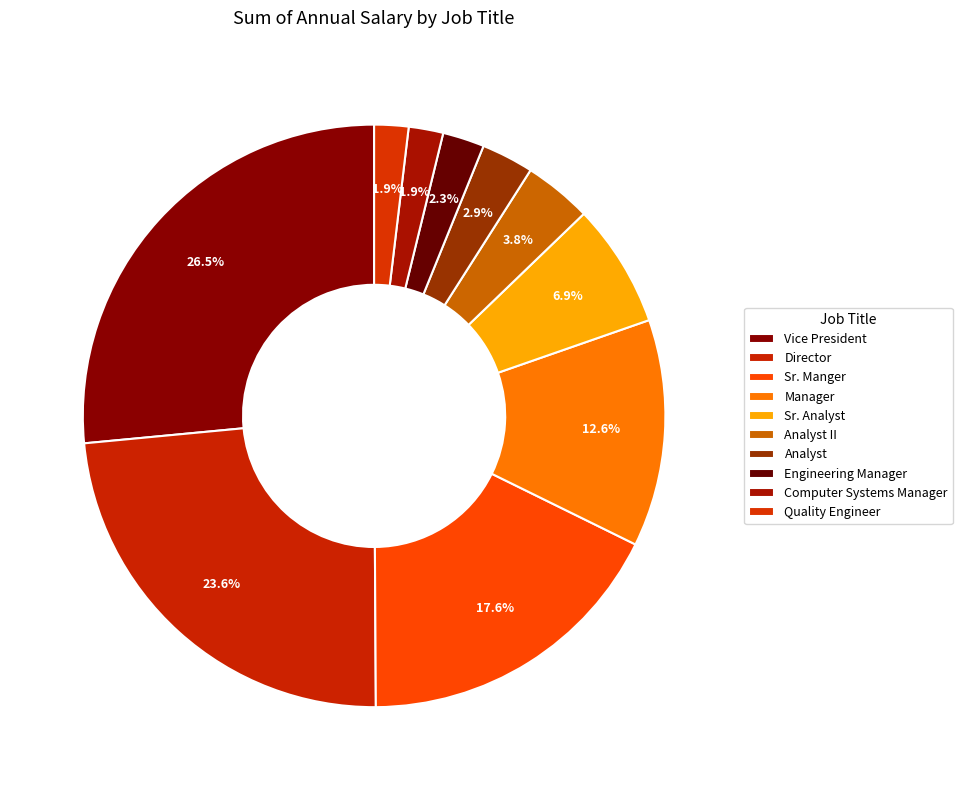

To the nearest percent, what portion does Computer Systems Manager represent?

2%